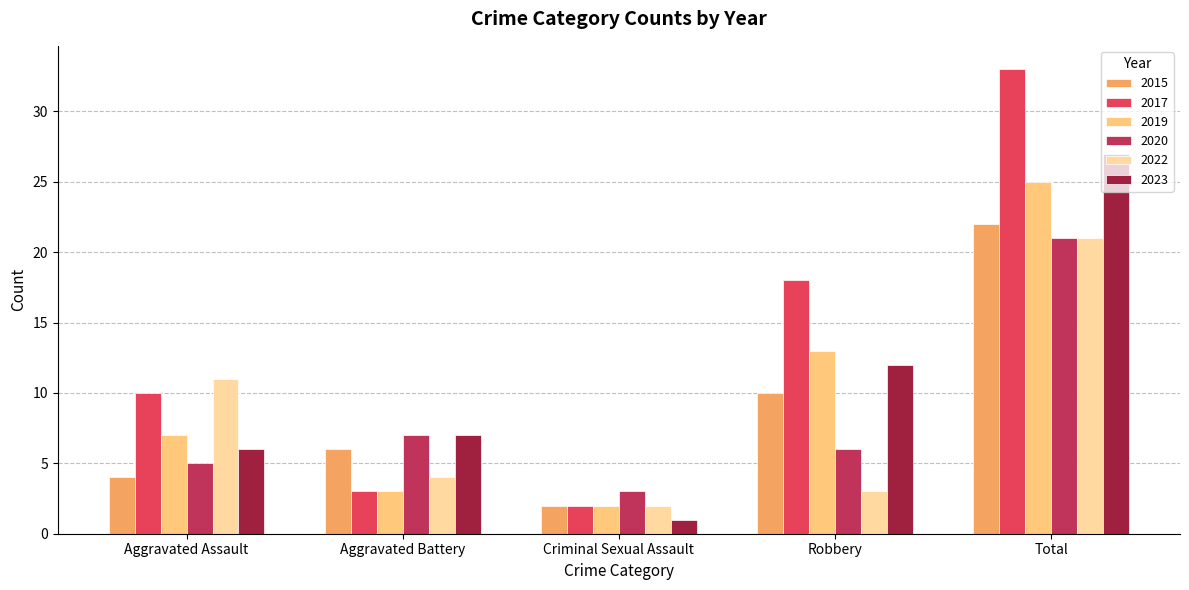

What is the label of the 1st bar from the left?

Aggravated Assault